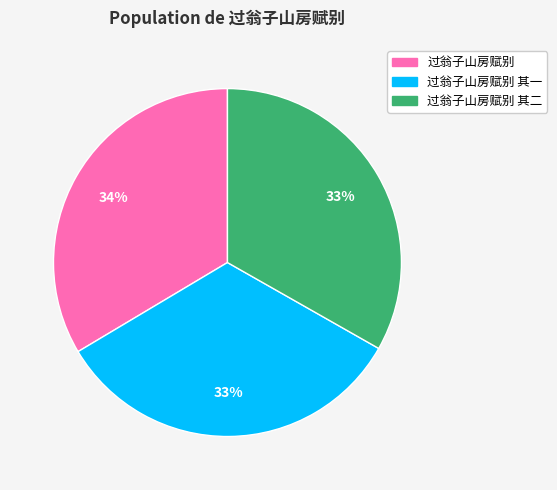

To the nearest percent, what is the average slice percentage?

33%